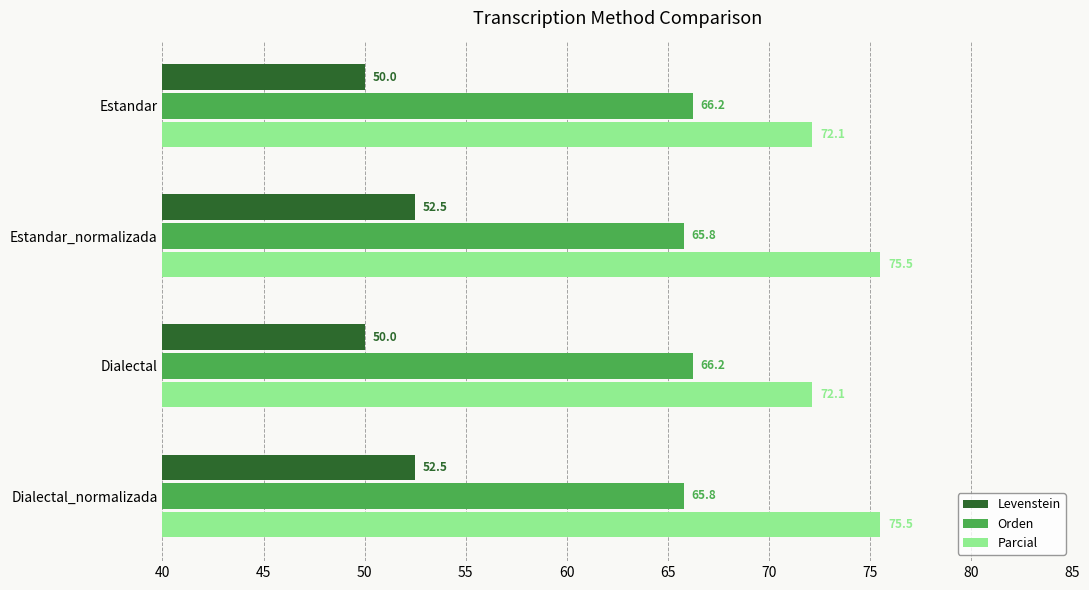

What is the approximate value of Parcial at Dialectal_normalizada?

75.5